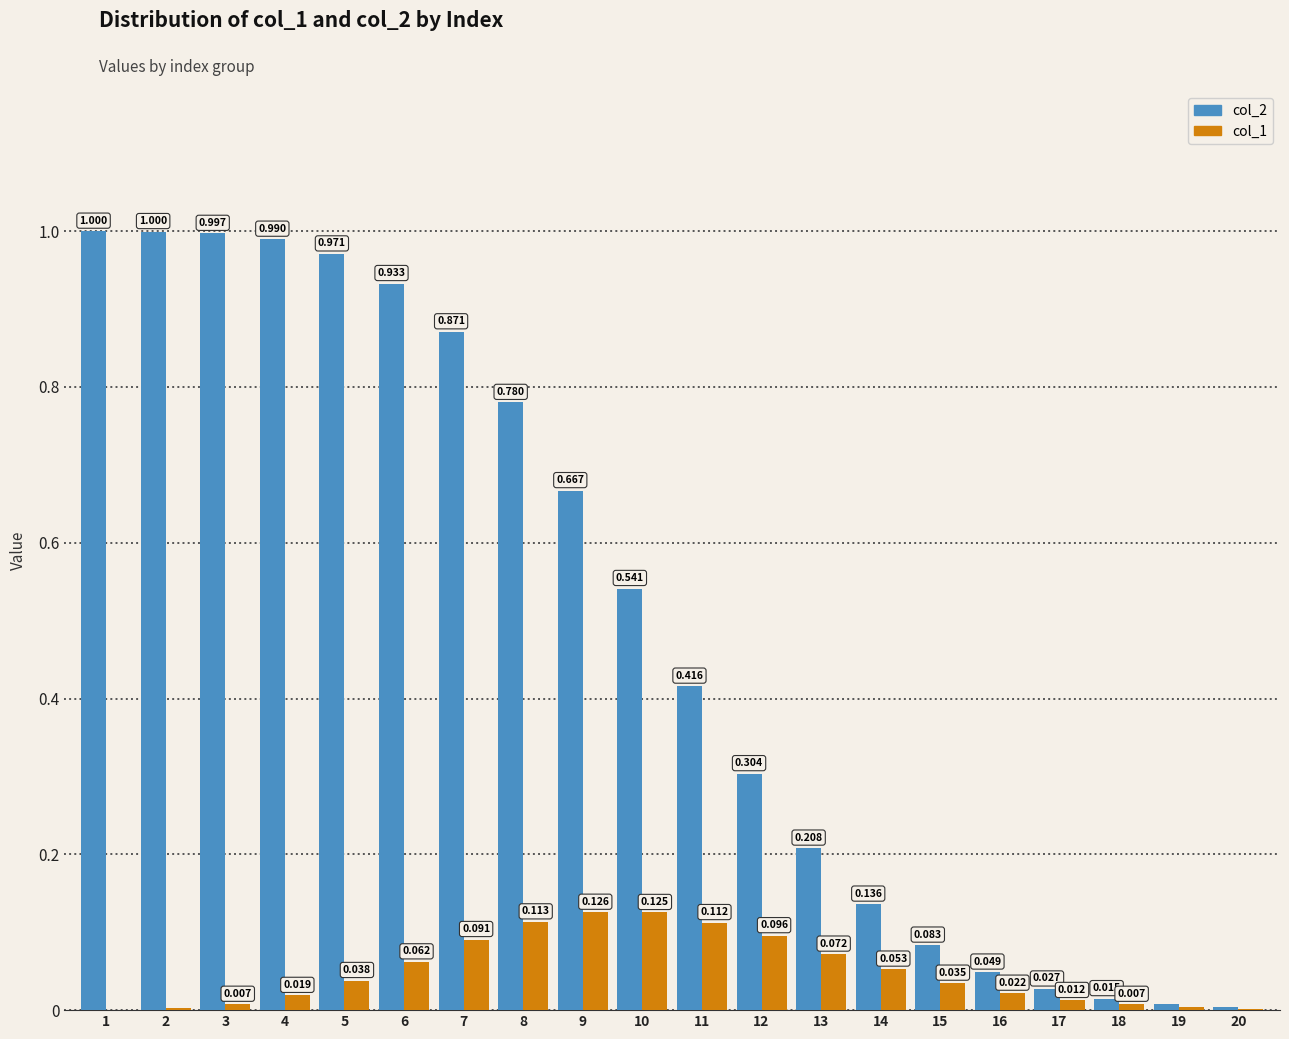

What is the difference between the col_2 values at 7 and 12?

0.6